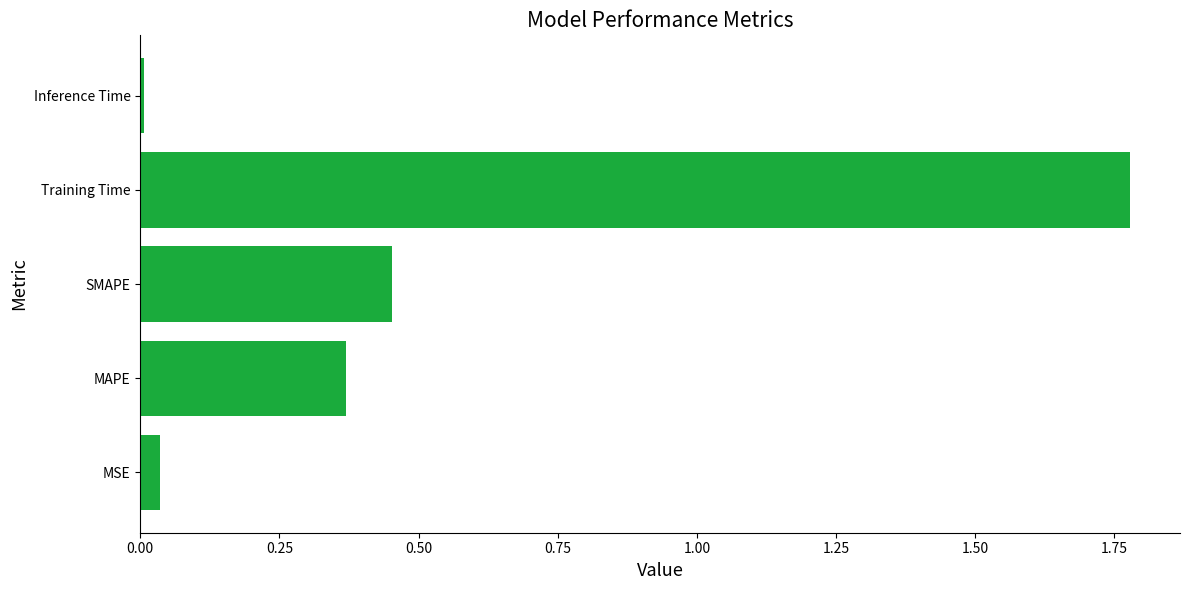

Which label corresponds to the smallest value in the chart?

Inference Time